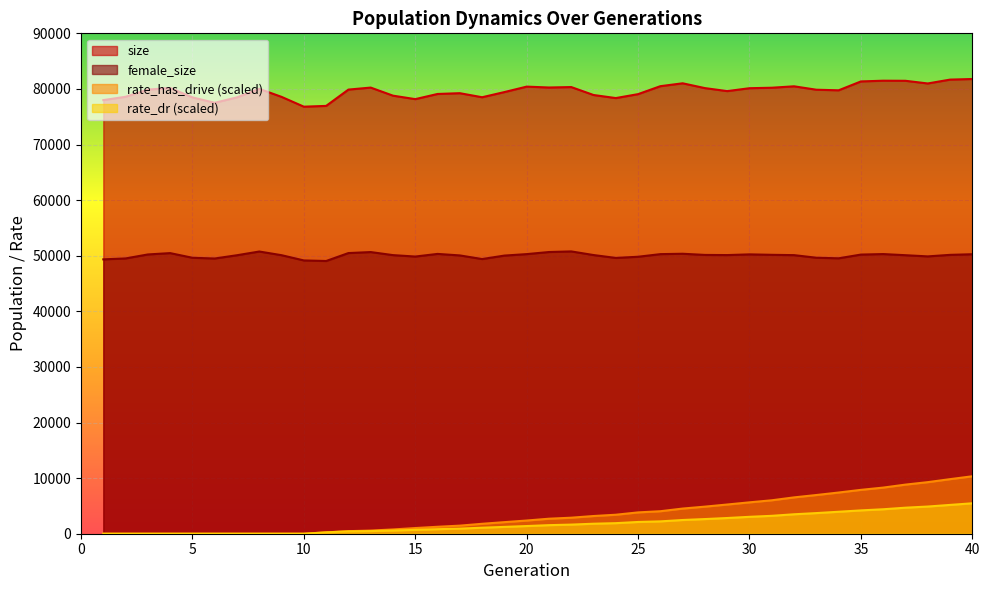

Reading right to left, extract all data points from this chart.

female_size: 50269.0	50157.0	49881.0	50094.0	50299.0	50207.0	49538.0	49640.0	50107.0	50165.0	50244.0	50118.0	50145.0	50355.0	50287.0	49817.0	49604.0	50124.0	50776.0	50666.0	50291.0	50026.0	49404.0	50056.0	50327.0	49854.0	50110.0	50660.0	50479.0	49053.0	49154.0	50096.0	50758.0	50090.0	49502.0	49633.0	50471.0	50230.0	49515.0	49347.0
size: 81786.0	81676.0	80984.0	81464.0	81482.0	81349.0	79754.0	79859.0	80473.0	80217.0	80131.0	79609.0	80149.0	81014.0	80496.0	79065.0	78357.0	78908.0	80337.0	80258.0	80416.0	79435.0	78506.0	79234.0	79095.0	78166.0	78790.0	80243.0	79882.0	76949.0	76809.0	78571.0	80017.0	78484.0	77509.0	78479.0	80171.0	79877.0	78589.0	77991.0
rate_has_drive: 10331.7	9815.6	9275.7	8832.7	8296.7	7889.8	7409.6	6960.8	6536.1	6014.5	5644.8	5252.9	4870.9	4525.3	4046.7	3836.2	3414.4	3183.1	2882.7	2699.6	2373.1	2082.5	1786.7	1452.7	1249.5	1019.3	767.8	567.7	459.0	243.7	0.0	0.0	0.0	0.0	0.0	0.0	0.0	0.0	0.0	0.0
rate_dr: 5472.9	5182.0	4888.6	4681.9	4400.4	4194.8	3951.3	3710.8	3497.7	3219.0	3039.7	2825.3	2636.3	2468.0	2222.0	2113.9	1899.2	1799.9	1640.6	1540.7	1380.6	1228.2	1081.9	916.4	816.0	694.8	570.6	472.0	419.4	243.7	0.0	0.0	0.0	0.0	0.0	0.0	0.0	0.0	0.0	0.0